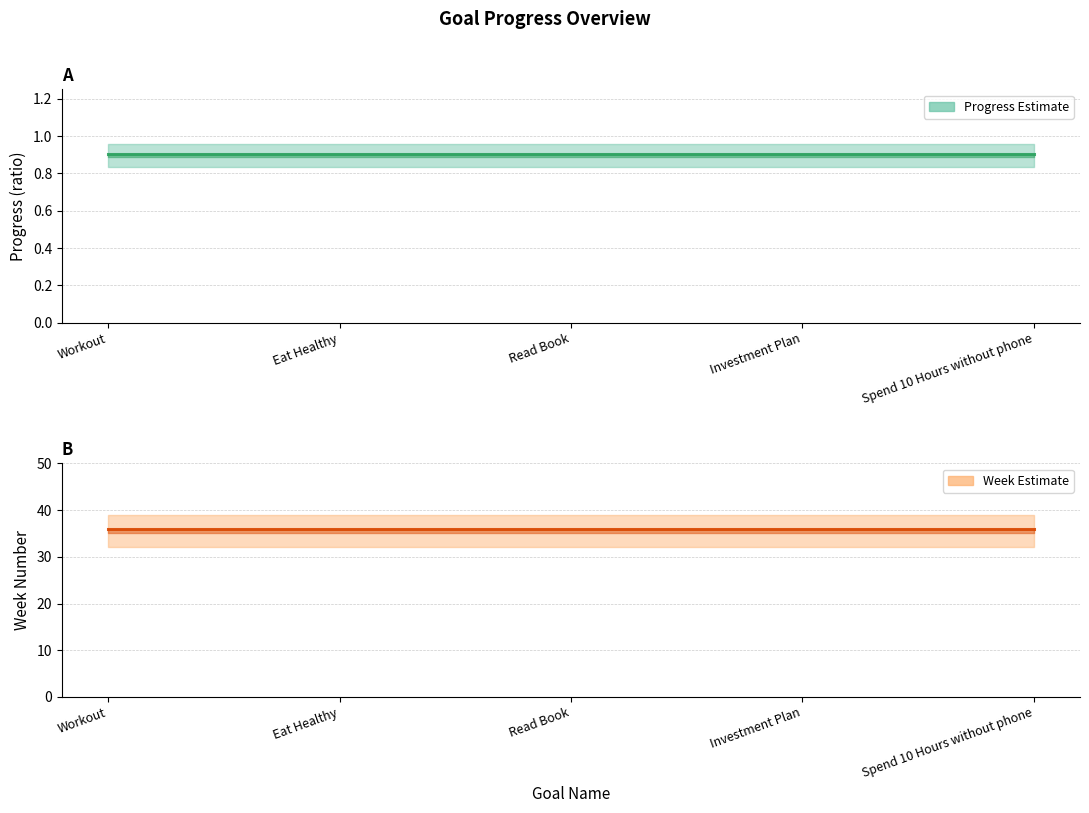

What is the label of the 5th point from the right?

Workout